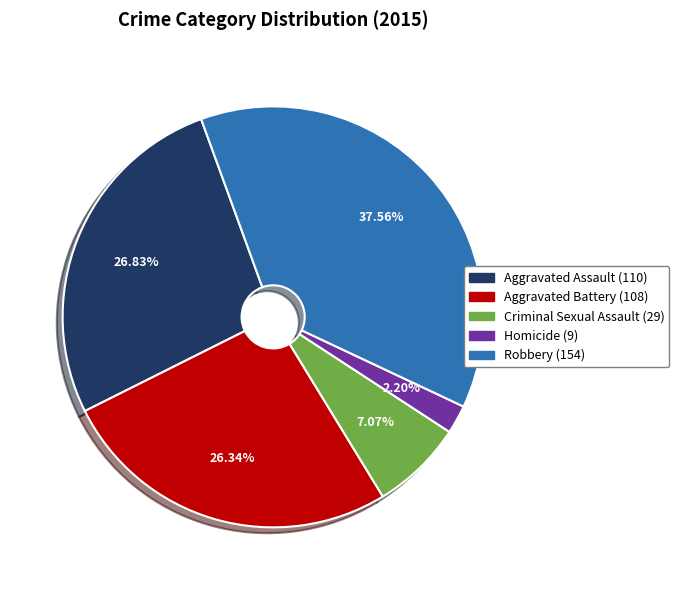

Approximately how many times larger is the value at Robbery compared to Aggravated Battery?

1.4